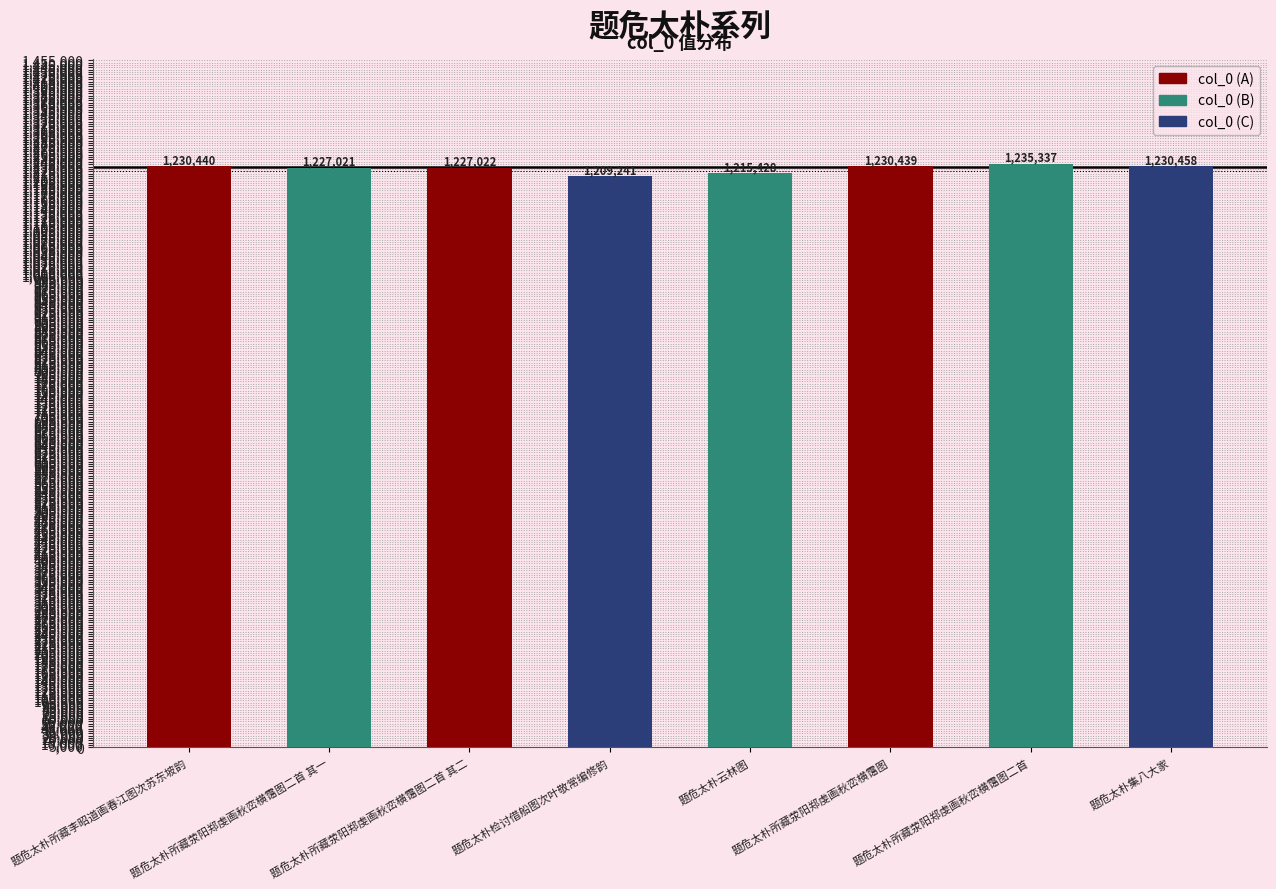

What is the change in value from 题危太朴所藏荥阳郑虔画秋峦横霭图二首 其二 to 题危太朴所藏荥阳郑虔画秋峦横霭图?

+3417